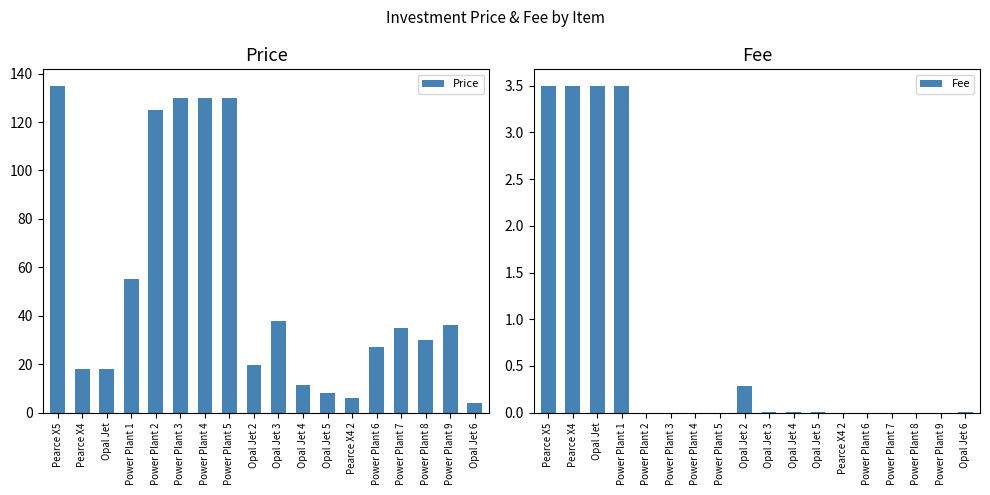

The Price series shows 18.0 at Opal Jet. True or false?

True